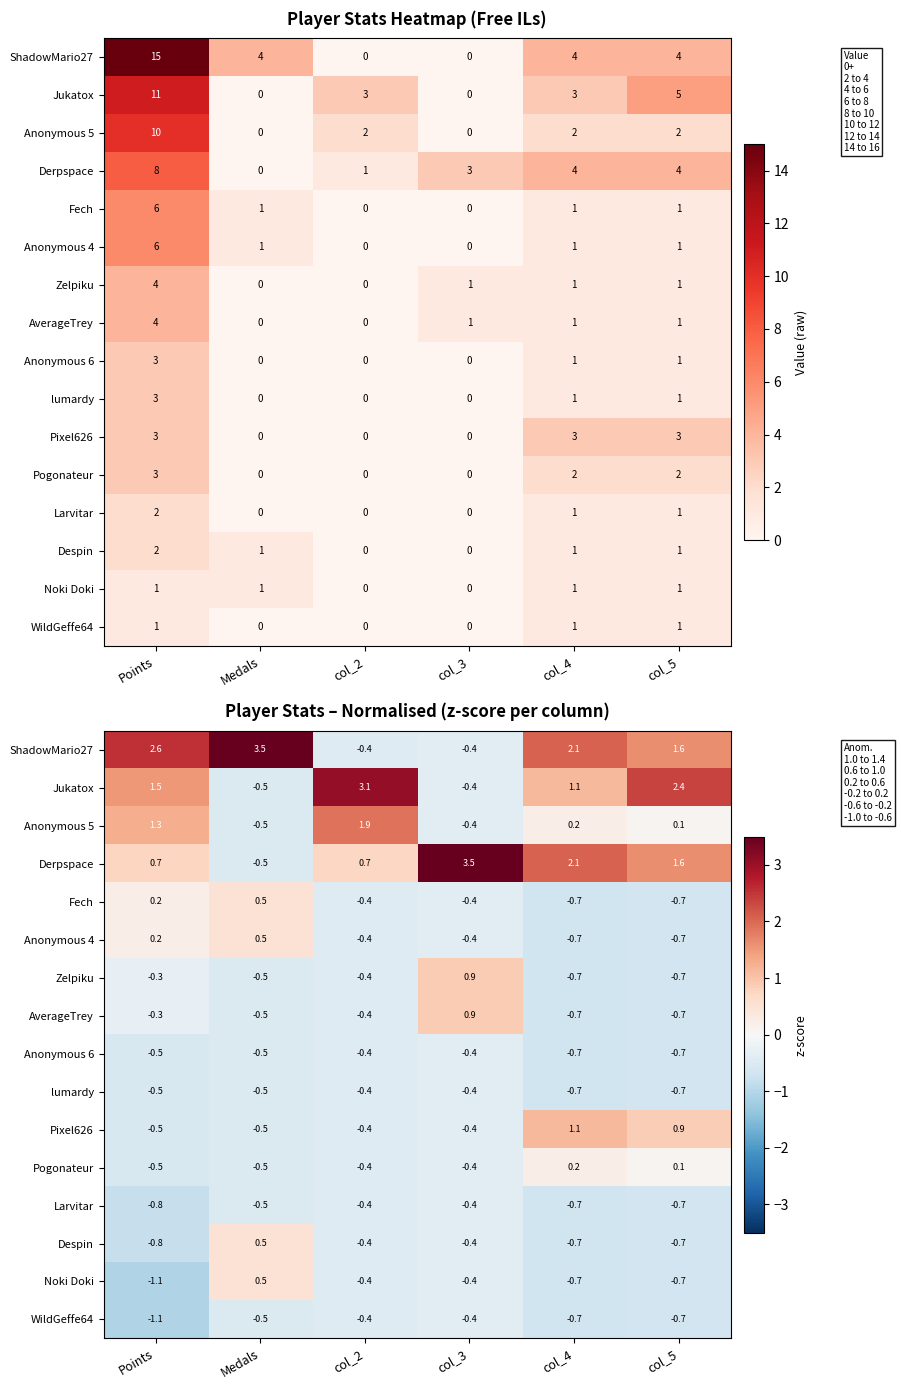

Which series changed the most between Medals and col_2?

ShadowMario27